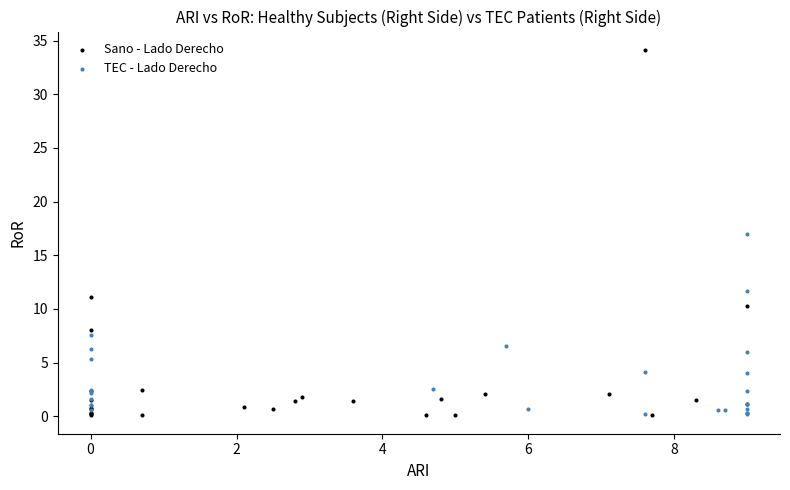

Which series has the largest Y range (max minus min)?

Sano - Lado Derecho